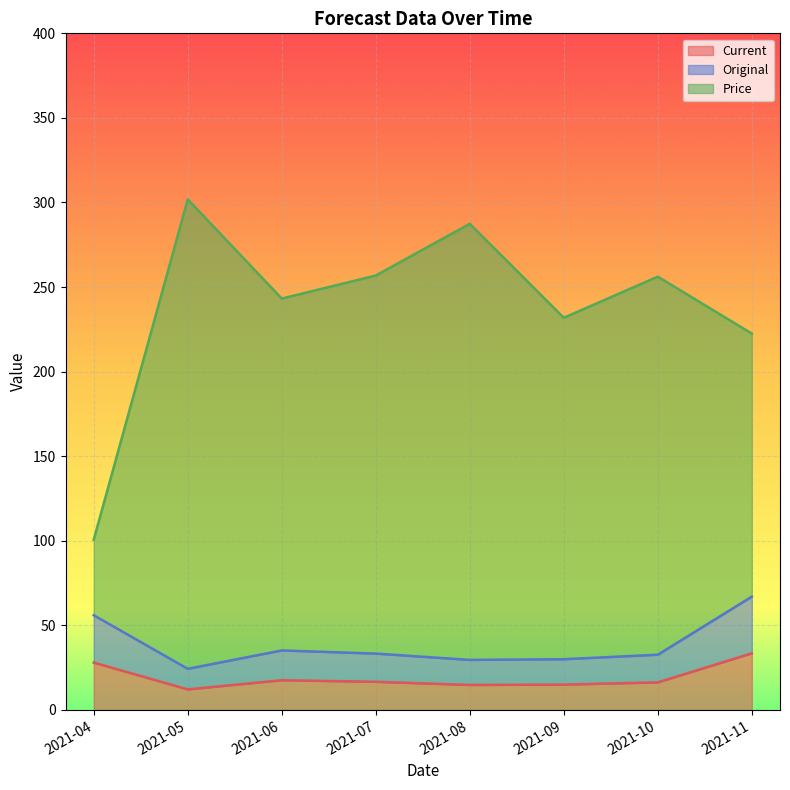

Does the chart display data point markers on the line(s)?

No